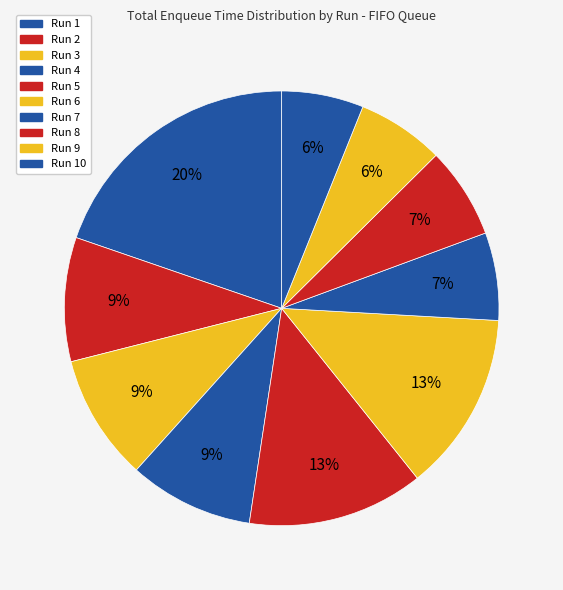

Combined, what portion of the pie is Run 7 and Run 10?

12.6%